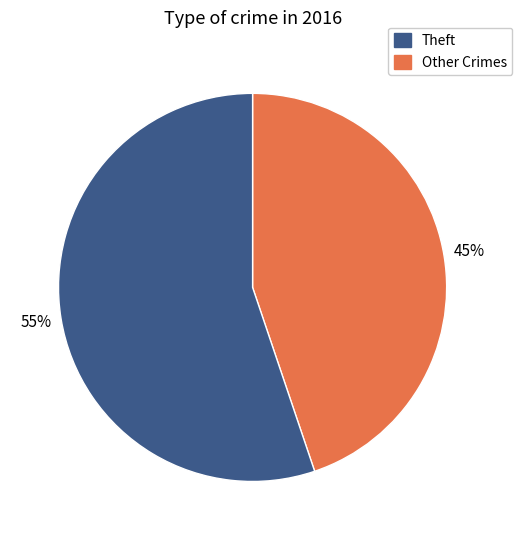

To the nearest percent, what is the difference between the largest and smallest slice percentages?

10%